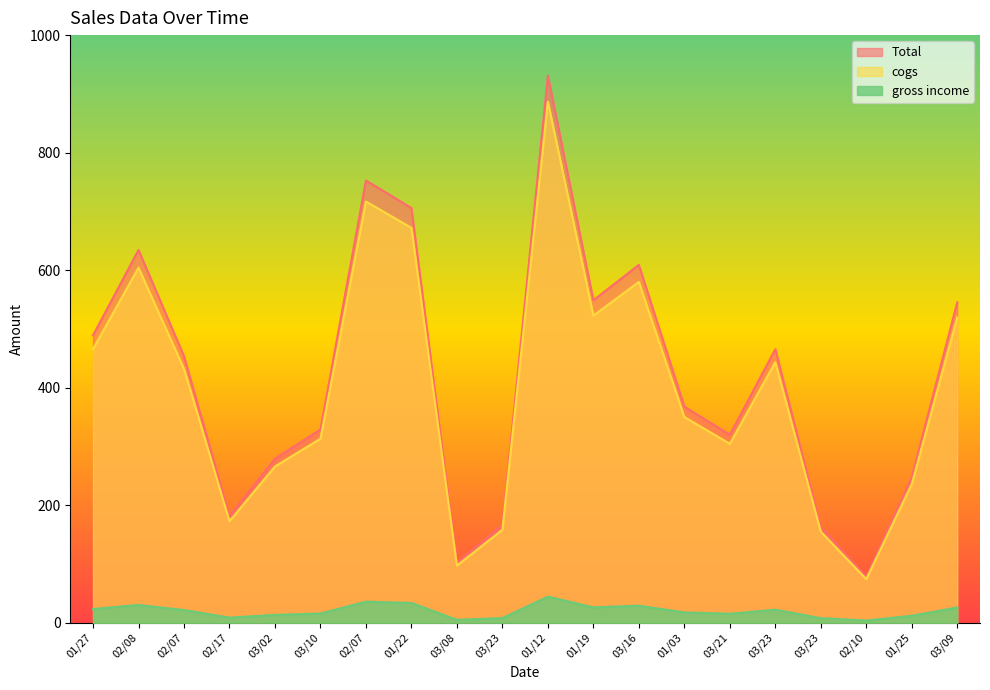

What is the approximate value of gross income at 02/17?

8.6